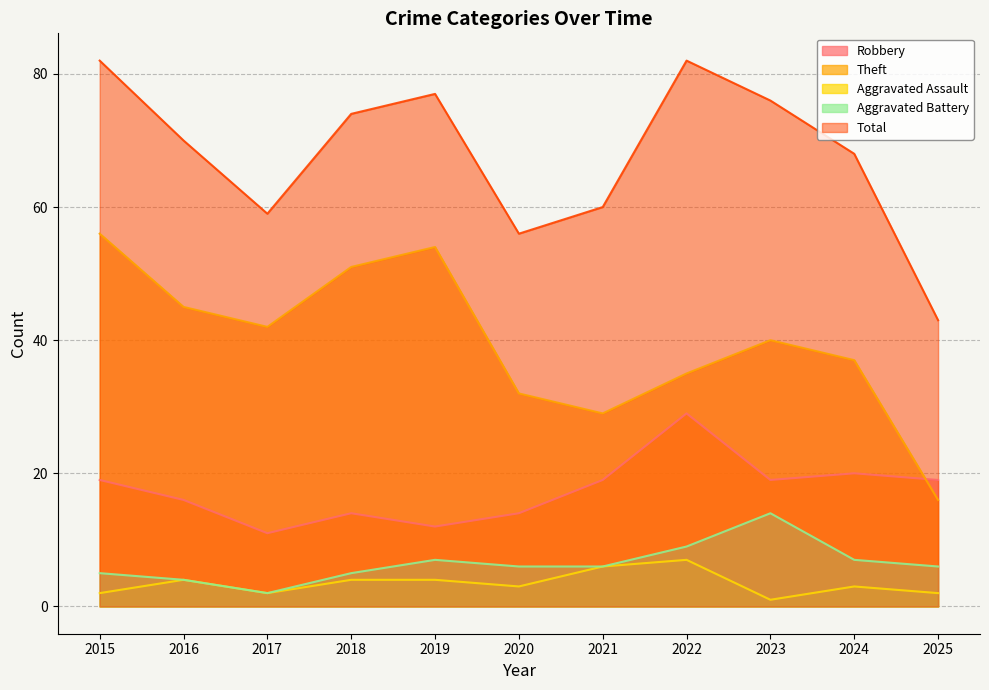

How many distinct data groups are displayed?

5